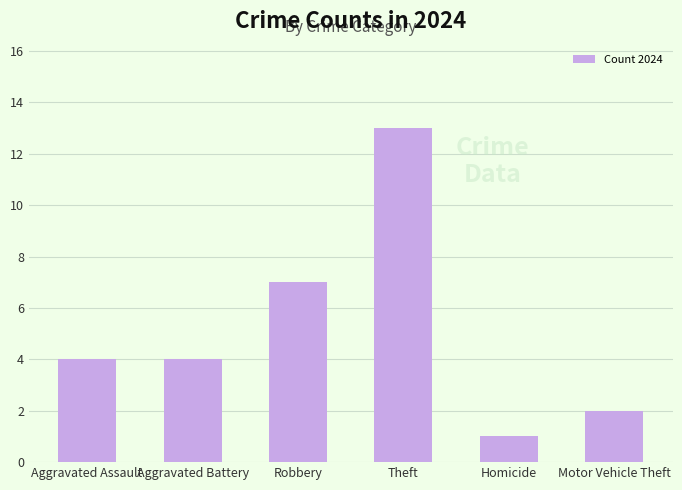

What is the label of the 1st bar from the right?

Motor Vehicle Theft